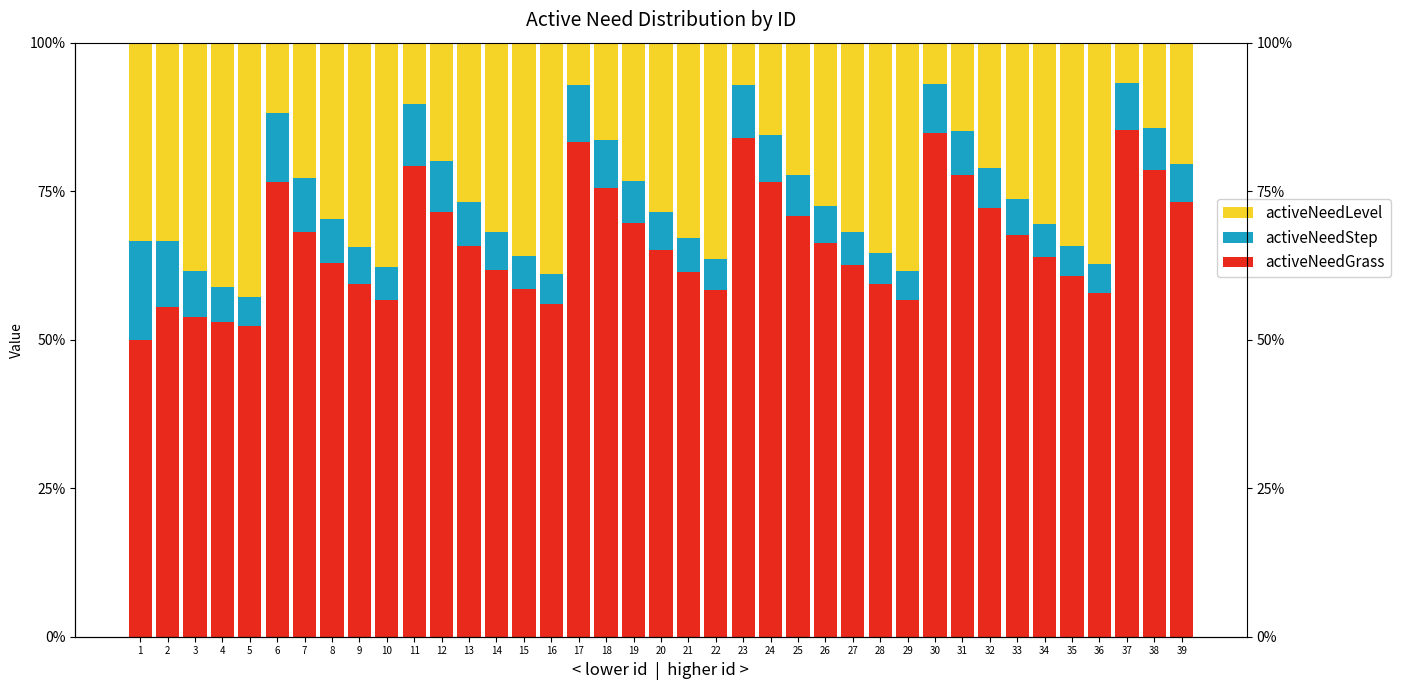

The activeNeedLevel series shows 4.0 at 11. True or false?

False